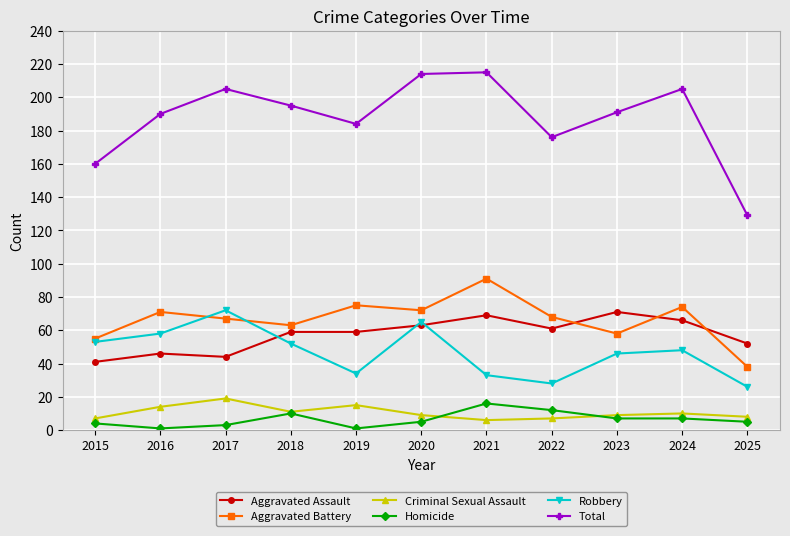

Which series has the largest range (max minus min)?

Total